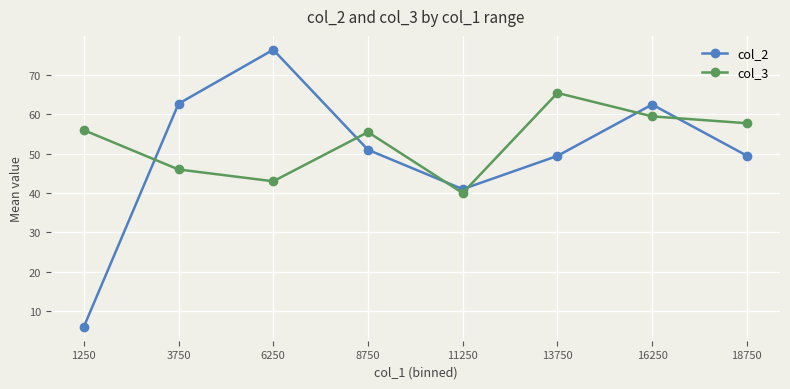

What is the difference between the maximum and second lowest values in the col_3 series?

22.4